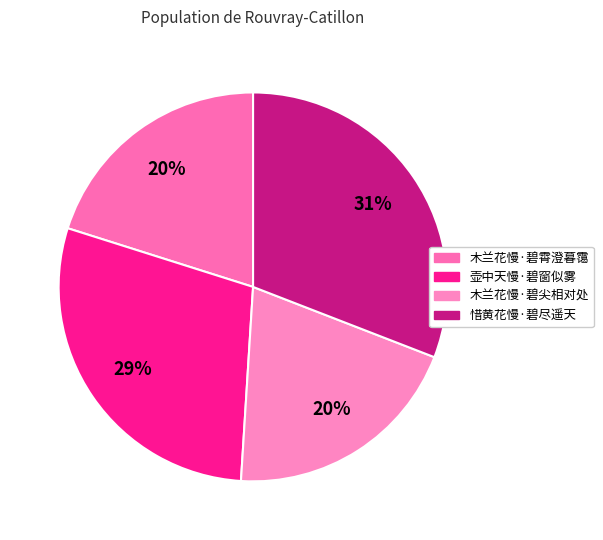

Rank the categories by value from lowest to highest.

木兰花慢·碧尖相对处, 木兰花慢·碧霄澄暮霭, 壶中天慢·碧窗似雾, 惜黄花慢·碧尽遥天